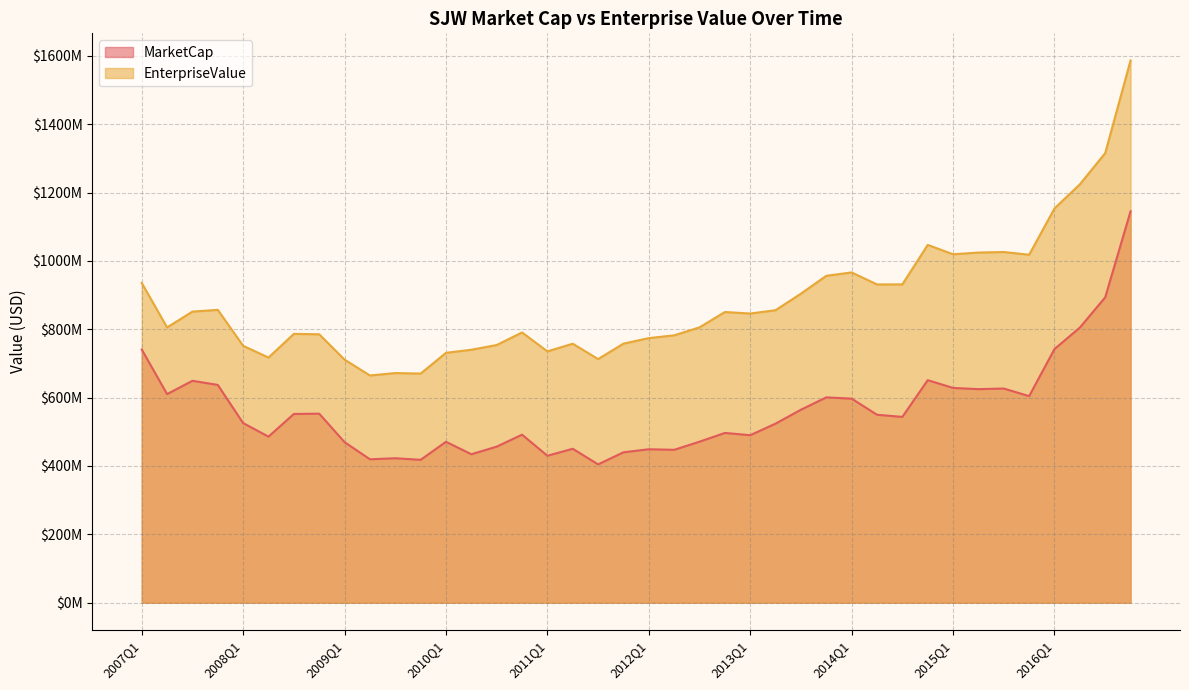

What is the sum of all MarketCap values?

22515436356.8